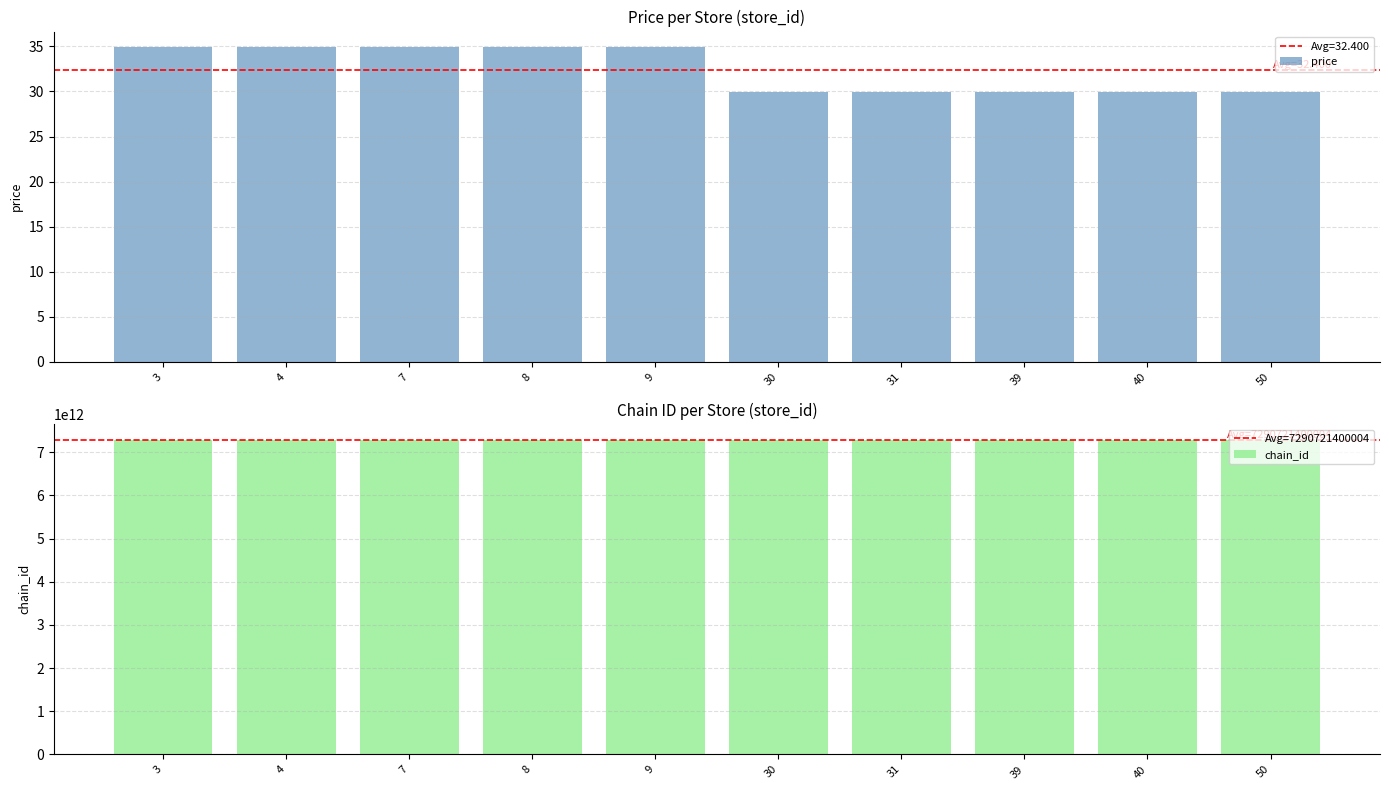

Reading left to right, list all the values displayed in this chart.

price: 3=34.9	4=34.9	7=34.9	8=34.9	9=34.9	30=29.9	31=29.9	39=29.9	40=29.9	50=29.9
chain_id: 3=7290639000004.0	4=7290639000004.0	7=7290639000004.0	8=7290639000004.0	9=7290639000004.0	30=7290803800003.0	31=7290803800003.0	39=7290803800003.0	40=7290803800003.0	50=7290803800003.0